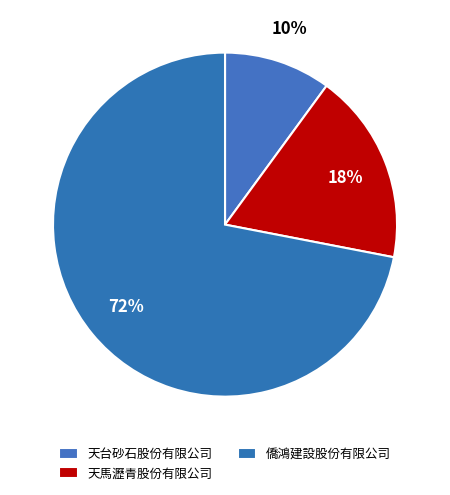

Which has a higher value, 僑鴻建設股份有限公司 or 天馬瀝青股份有限公司?

僑鴻建設股份有限公司